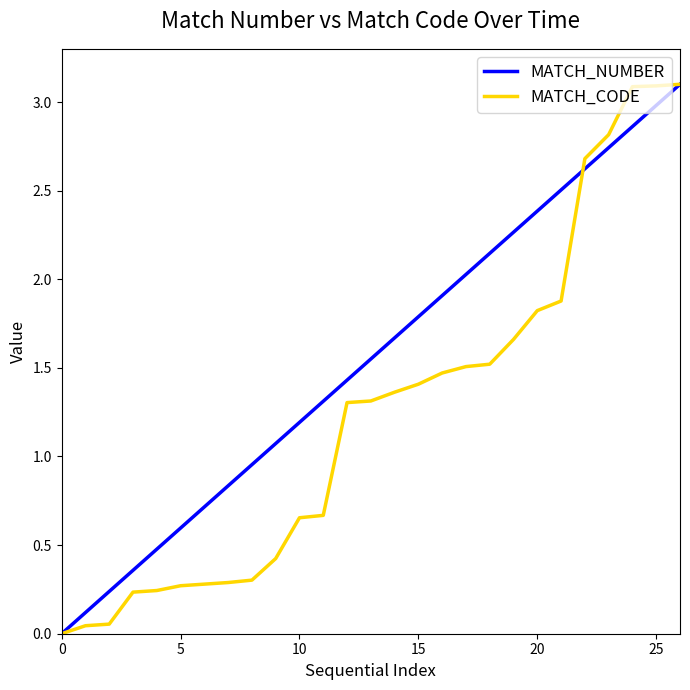

What is the greatest value displayed?

3.1